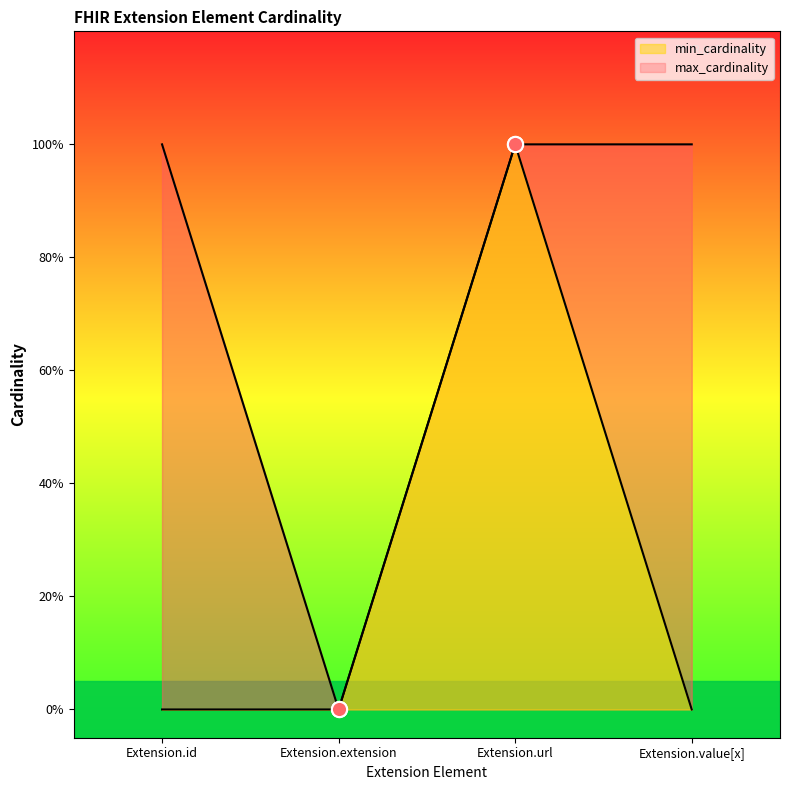

At how many categories does at least one series exceed 0?

3